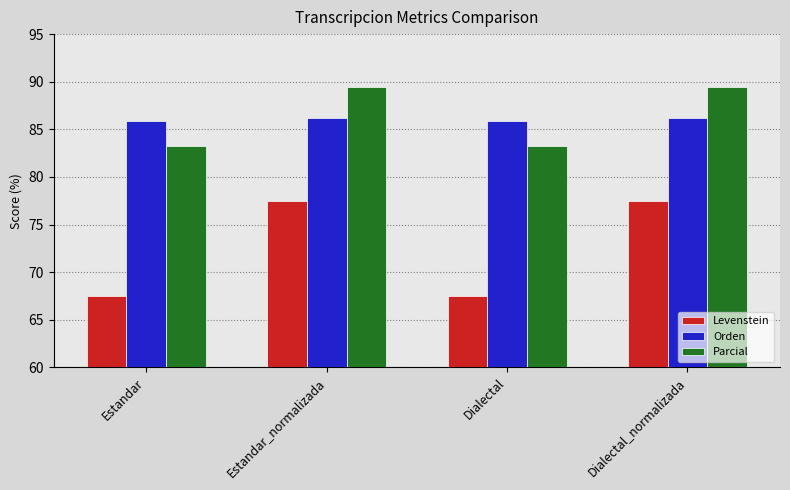

At which label does Levenstein first exceed 77?

Estandar_normalizada